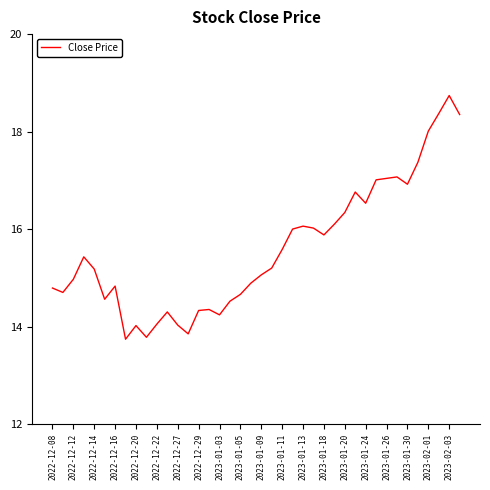

How many lines are shown in the chart?

1